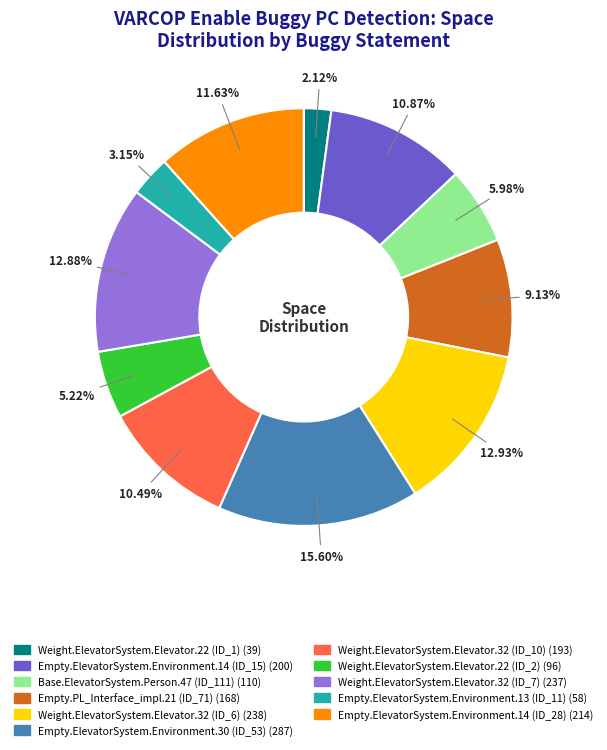

Does any single category account for the majority?

No